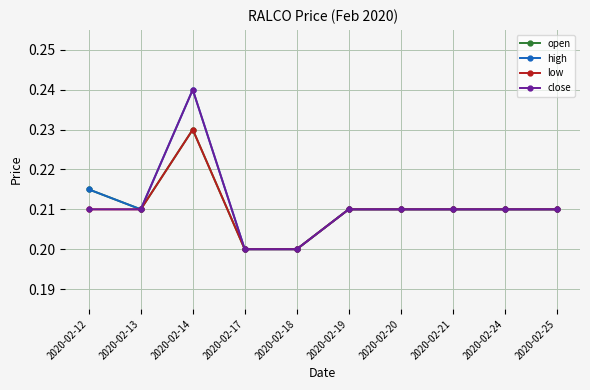

What is the total value across all series at 2020-02-21?

0.8